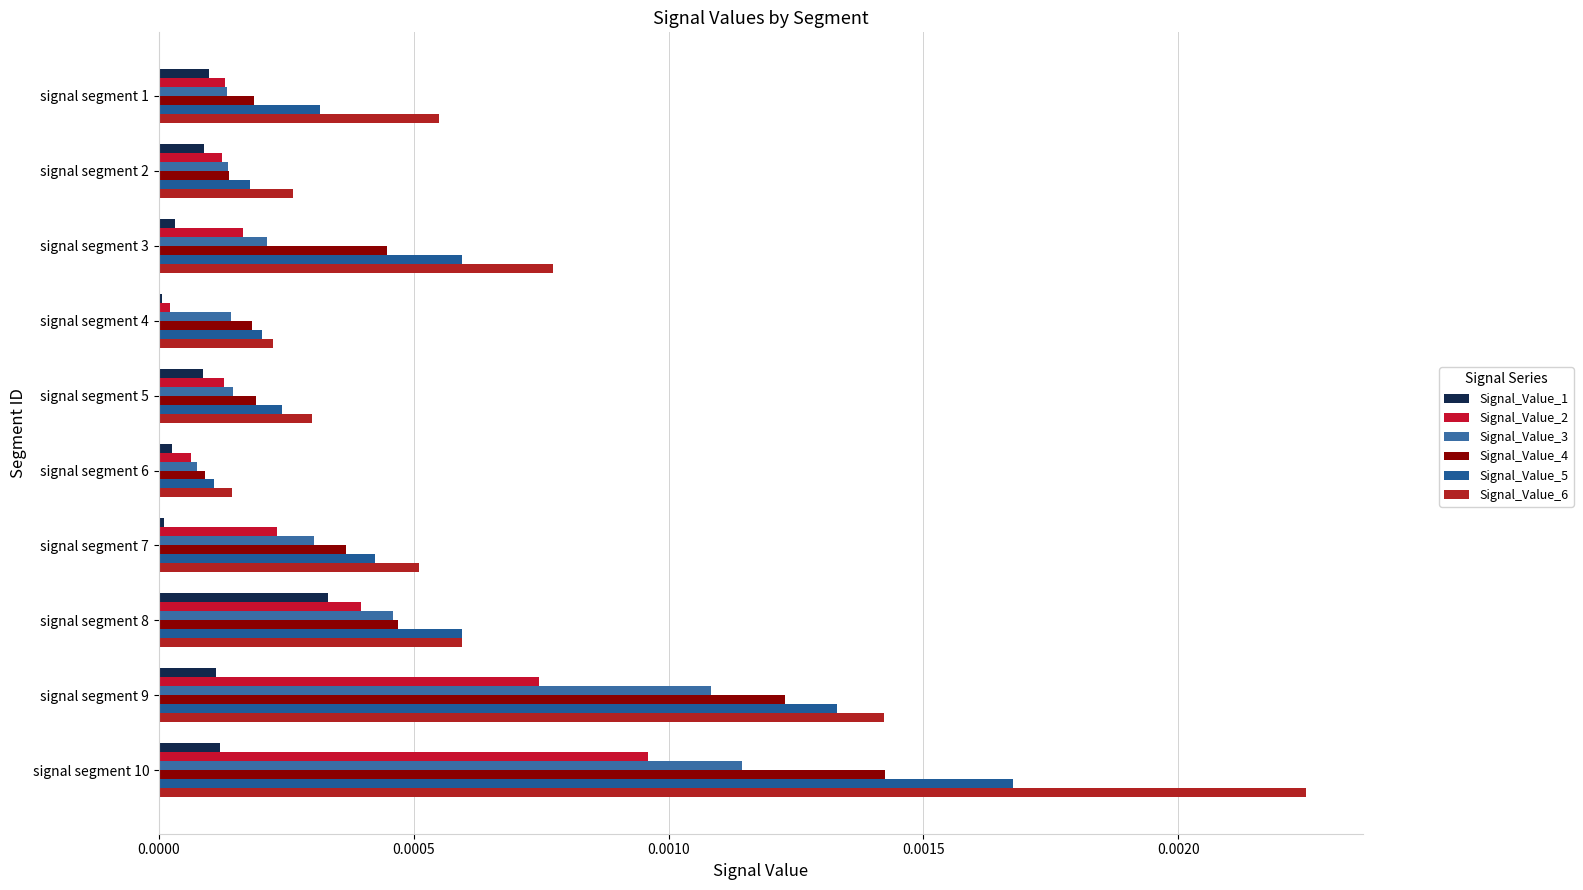

Which series has the largest range (max minus min)?

Signal_Value_6